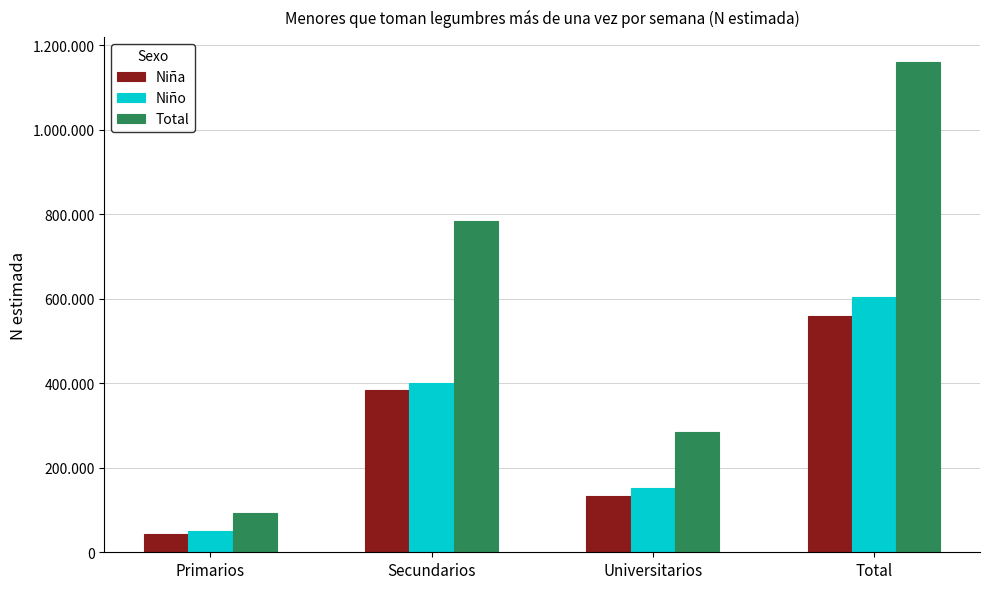

What are all the series names shown in the legend?

Niña, Niño, Total